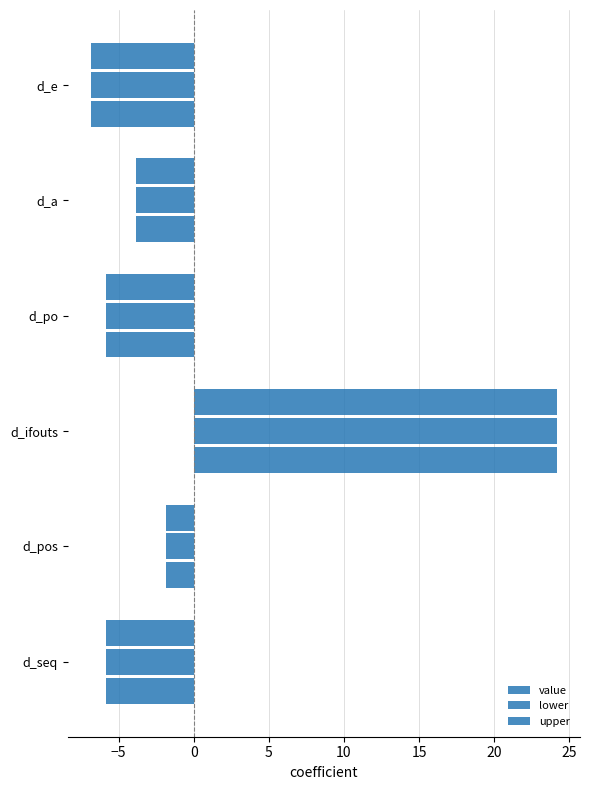

How many negative values does the lower series have?

5